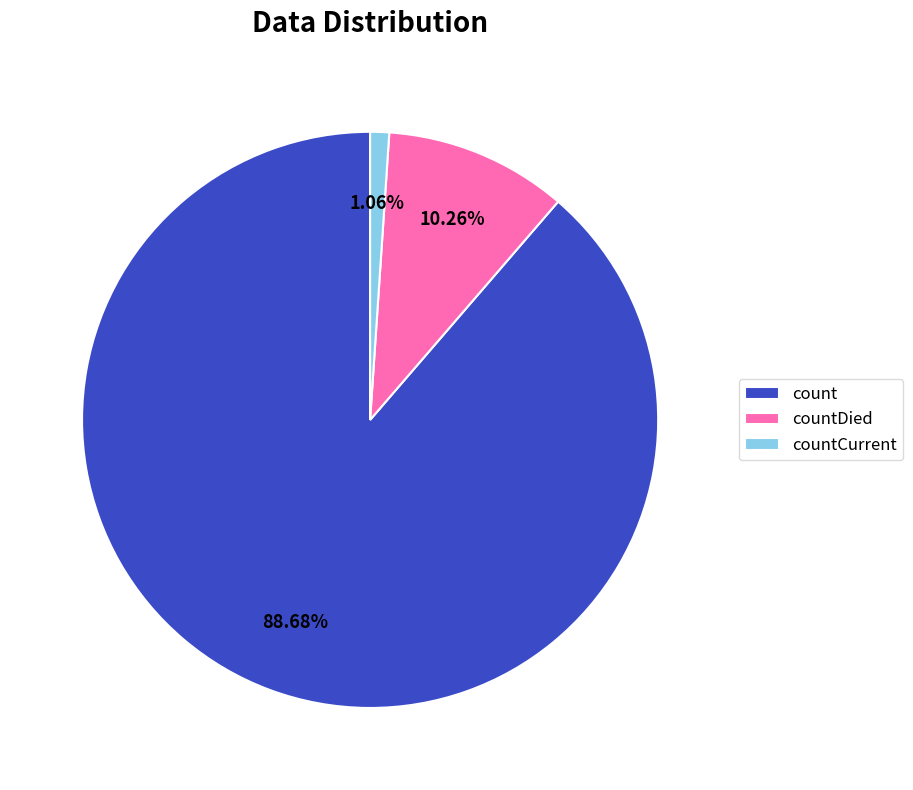

Does count account for over 50% of the chart?

Yes